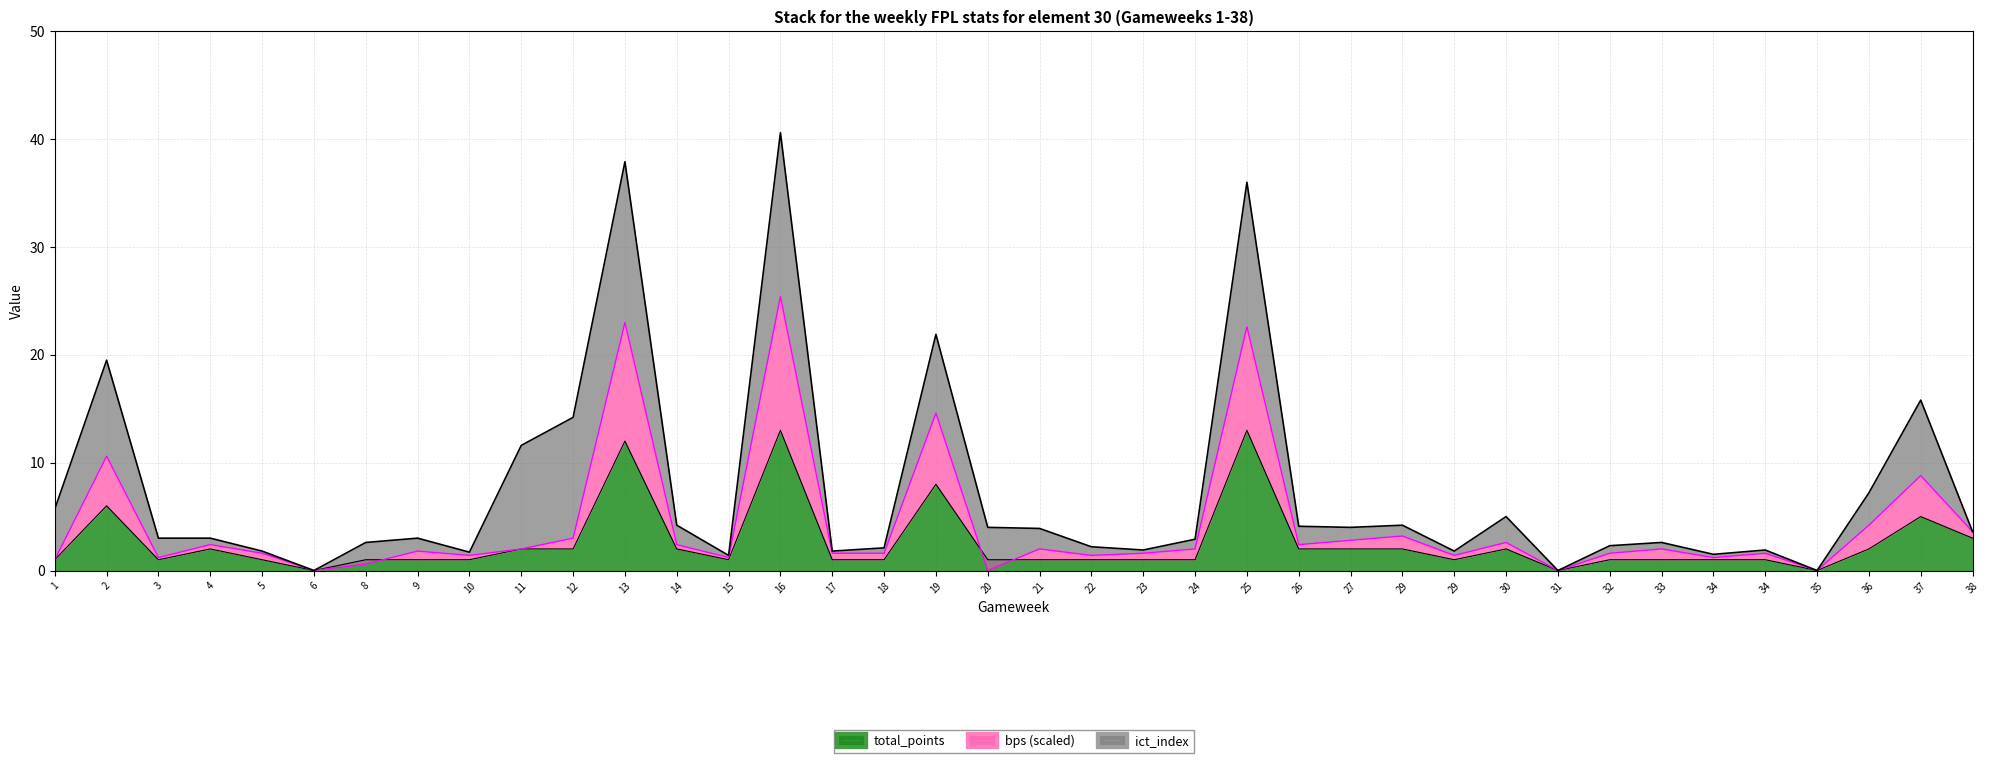

True or false: bps has more than 1 points higher than both neighbors.

True